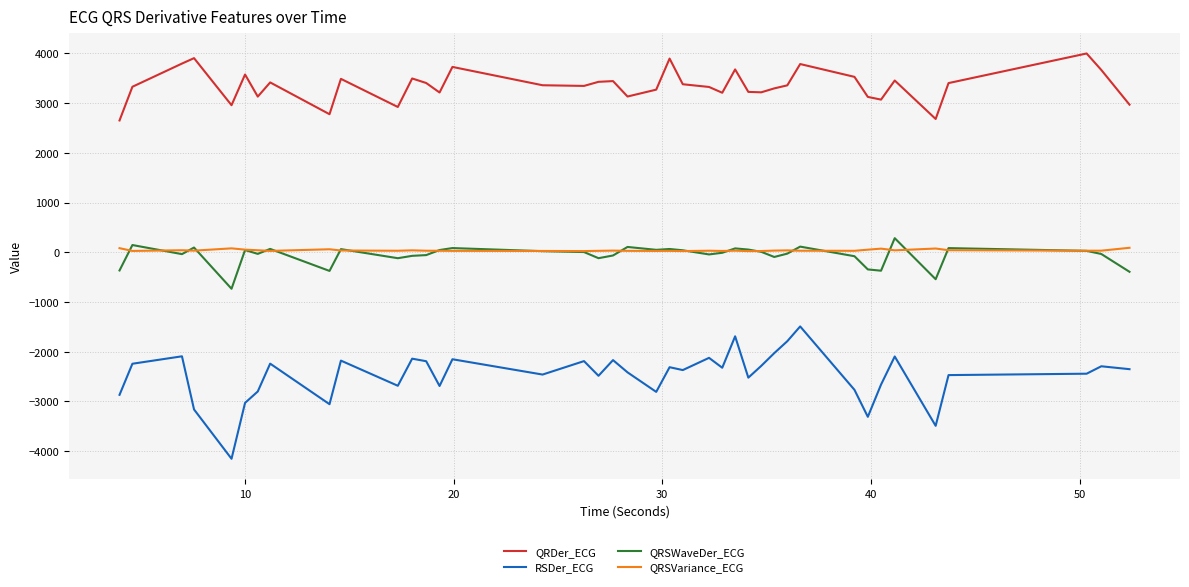

Which series has the largest total across all categories?

QRDer_ECG